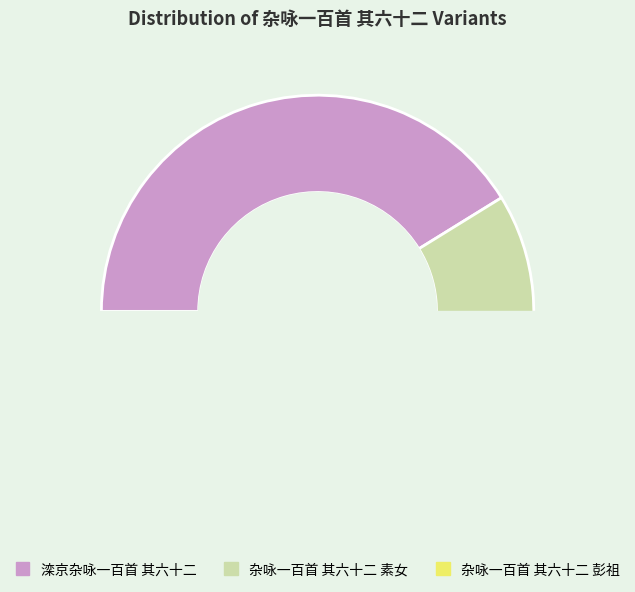

How many segments does this pie chart have?

3